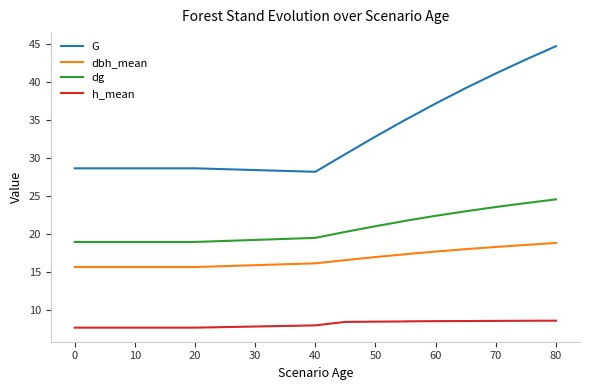

How many data points does each series have?

17